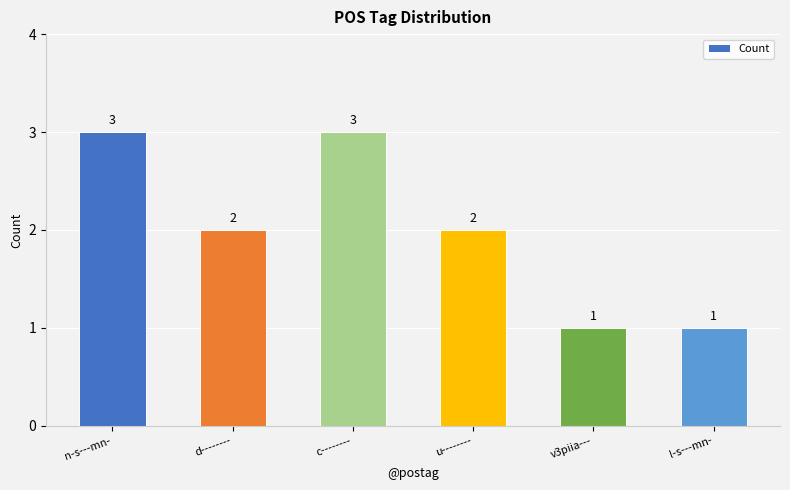

At which label does the data first exceed 2?

n-s---mn-